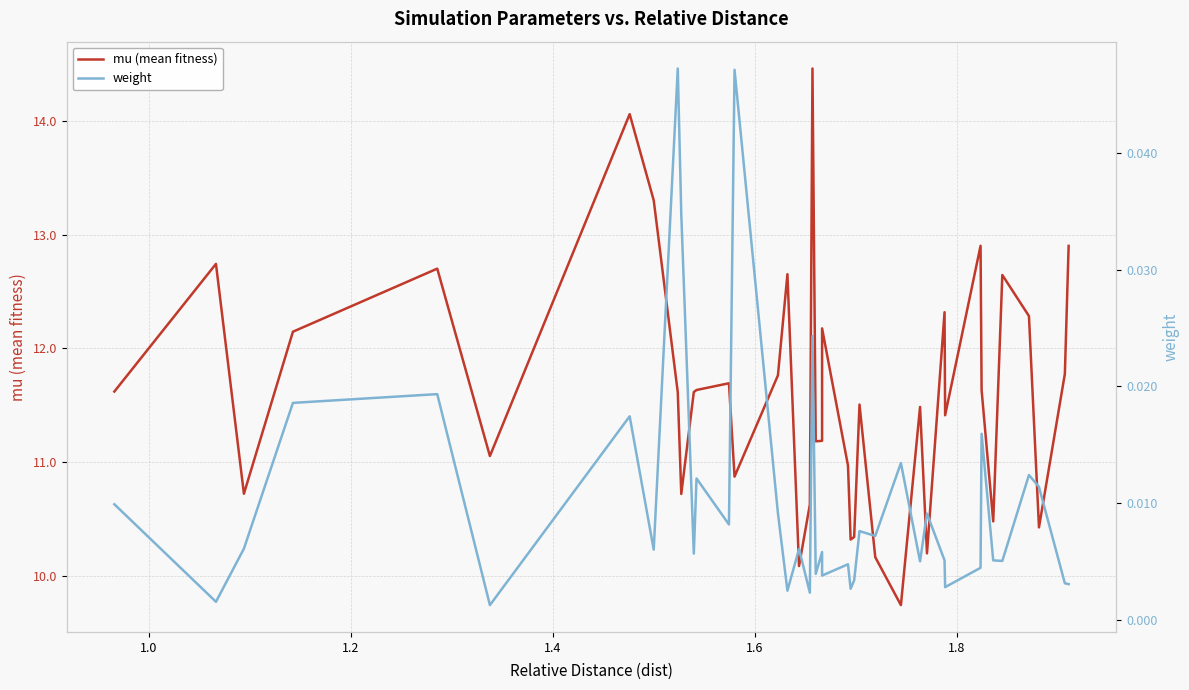

List the series in order of their overall mean, highest first.

mu (mean fitness), weight